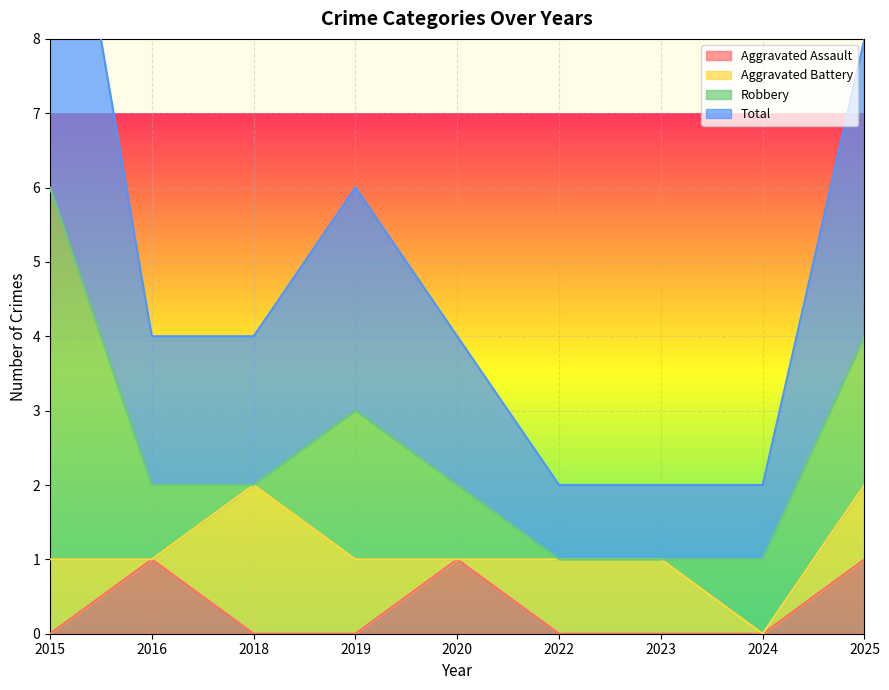

True or false: Aggravated Assault has a value of 0 at 2022.

True